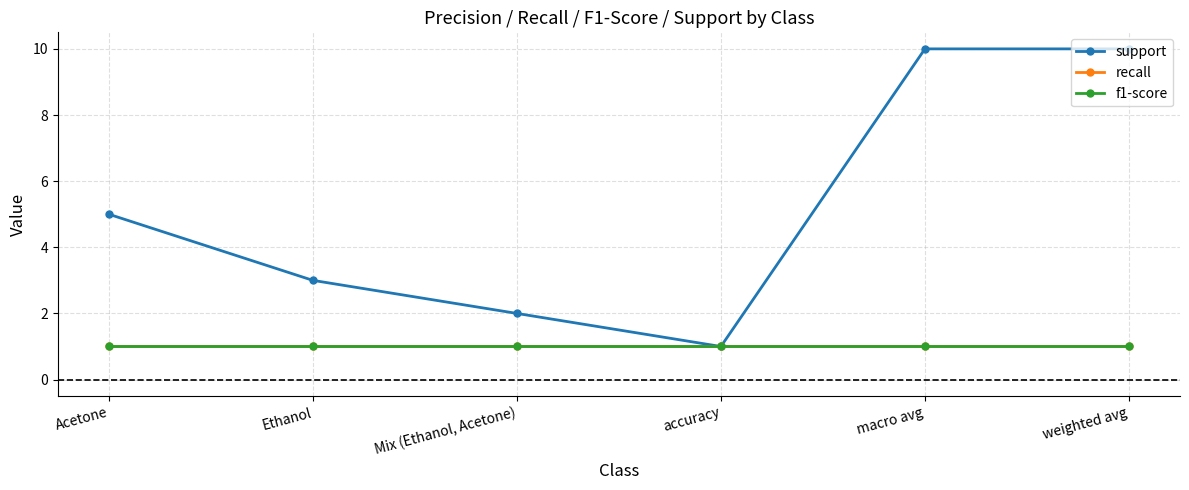

At which category is the sum across all series the highest?

macro avg